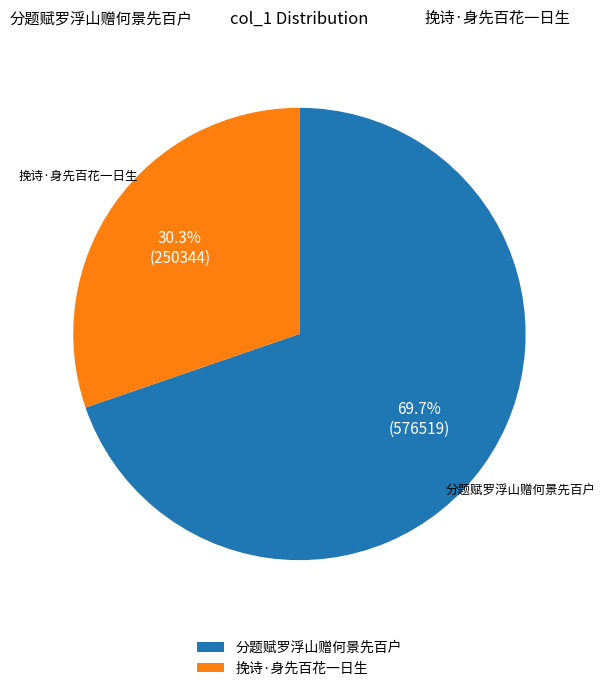

Approximately how many times larger is the value at 分题赋罗浮山赠何景先百户 compared to 挽诗·身先百花一日生?

2.3